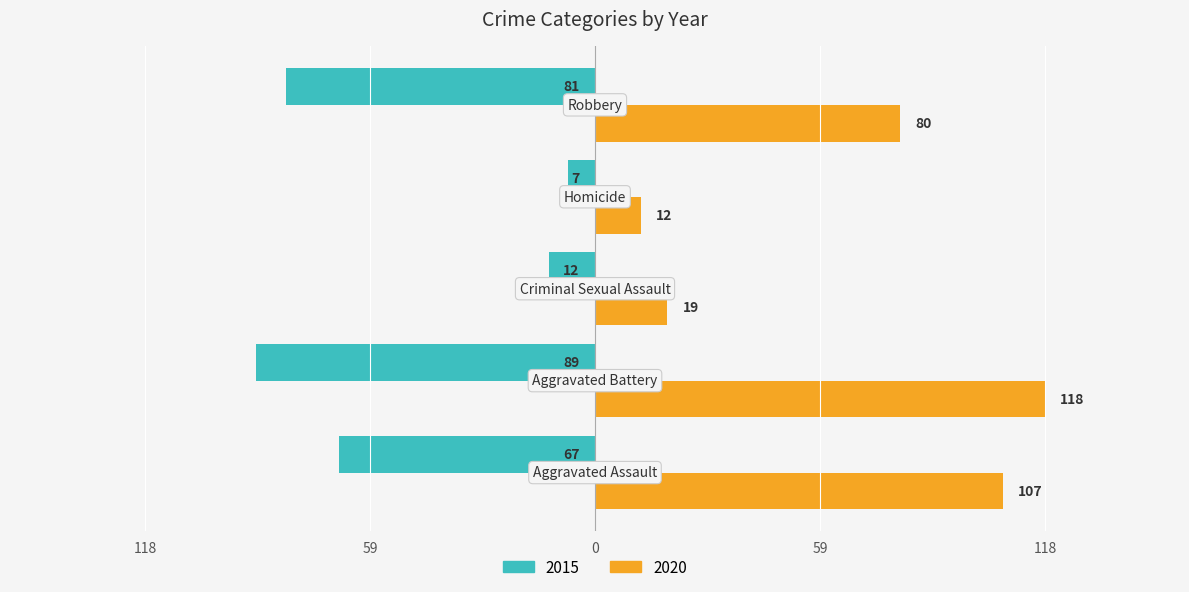

What are all the series names shown in the legend?

2015, 2020